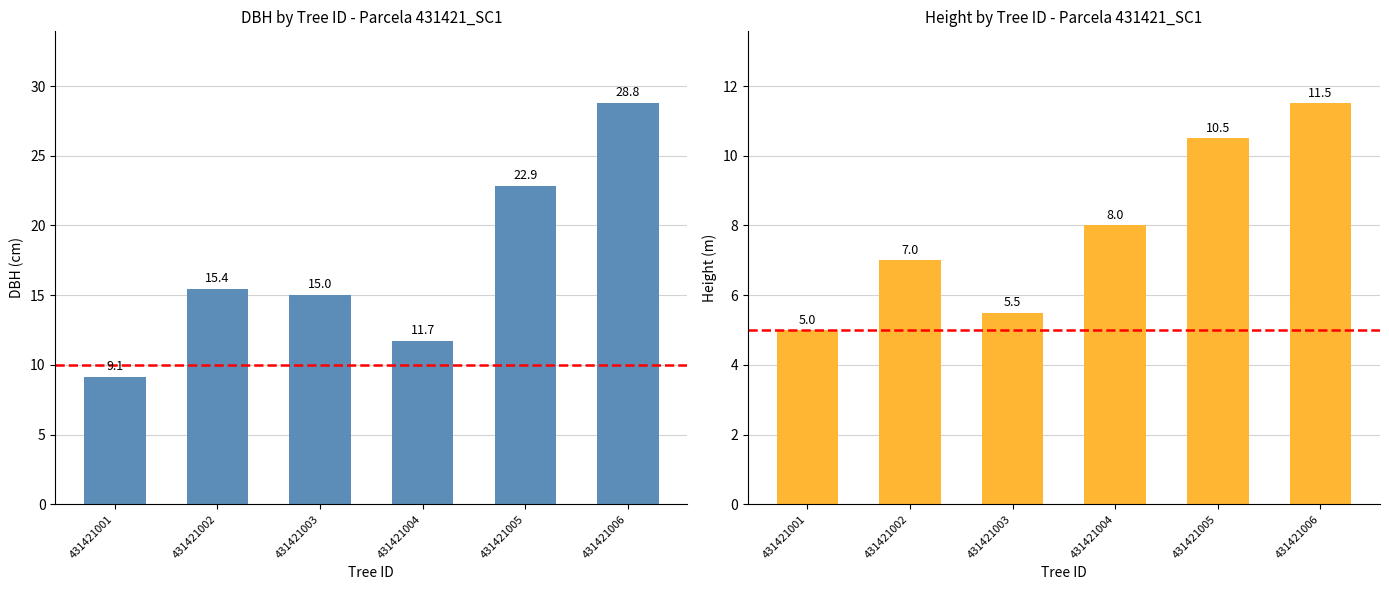

True or false: dbh has a value of 28.8 at 431421006.

True